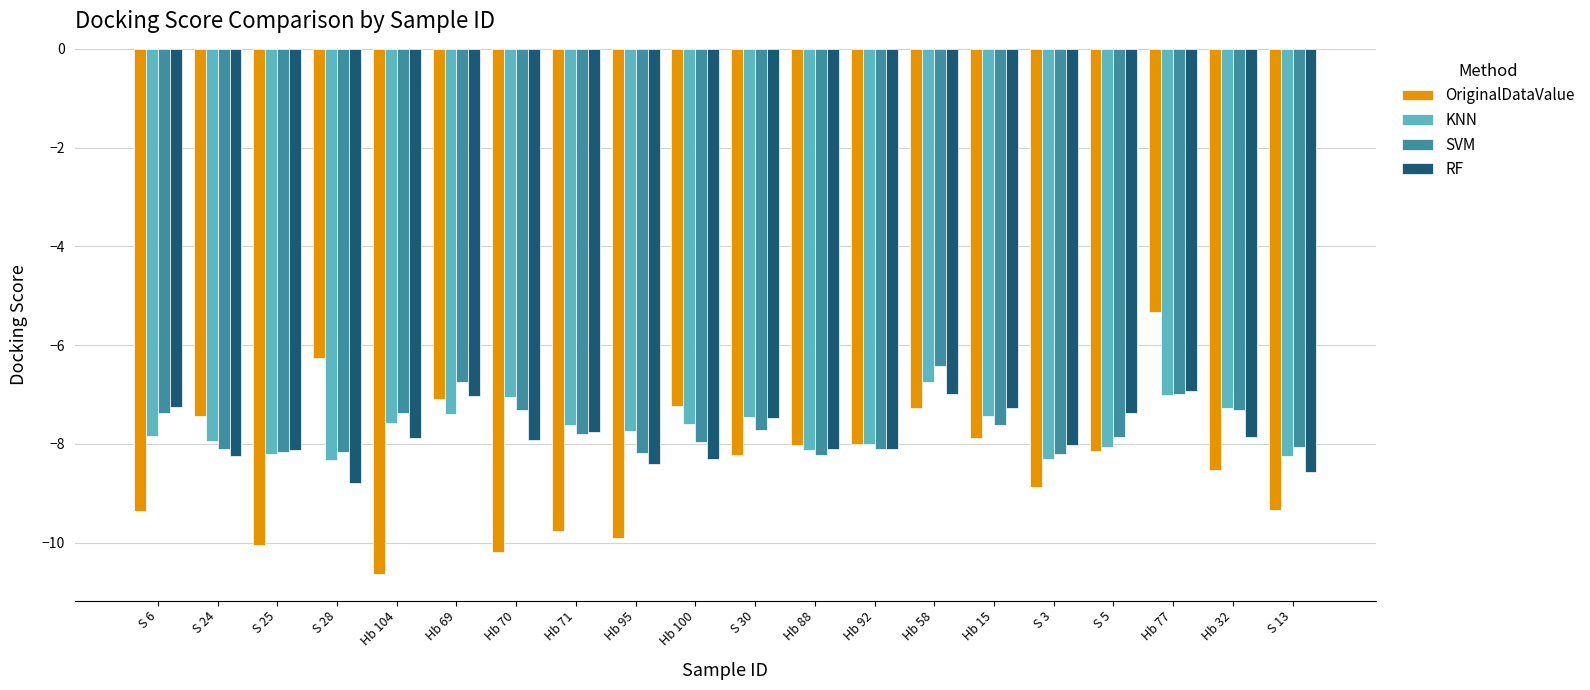

What is the minimum value shown in the chart?

-10.6